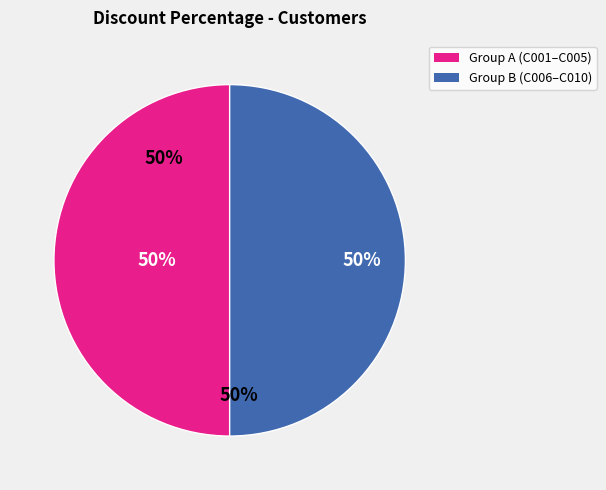

Is the sum of Group B (C006–C010) and Group A (C001–C005) greater than half?

Yes